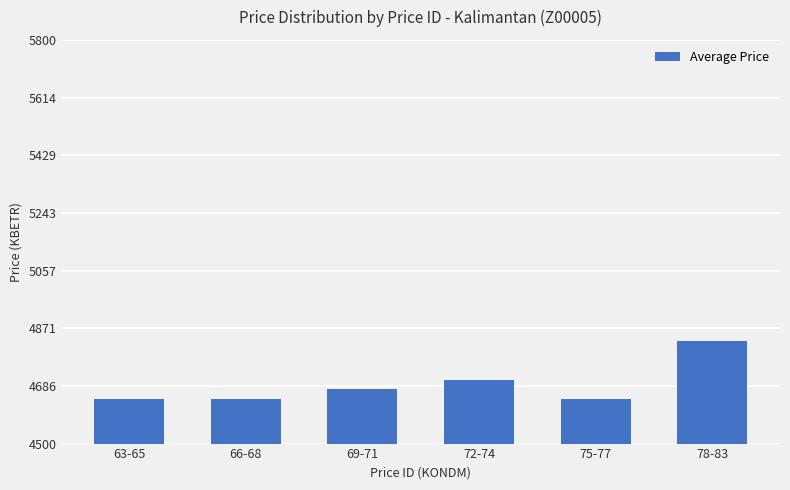

What is the ratio of the value at 66-68 to the value at 75-77?

1.0